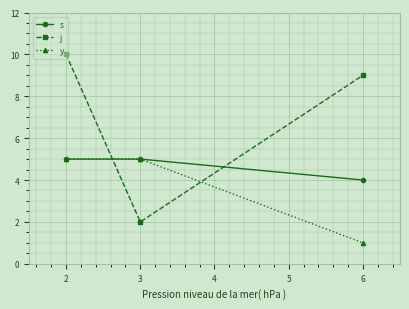

Which label corresponds to the smallest value in the chart?

6